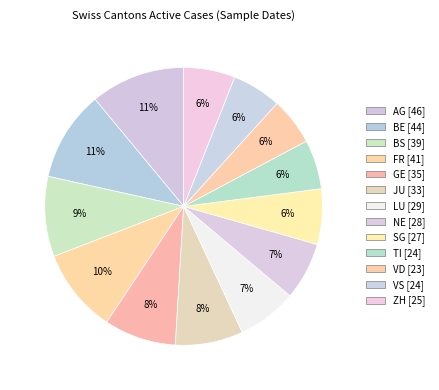

What is the largest slice in the pie chart?

AG